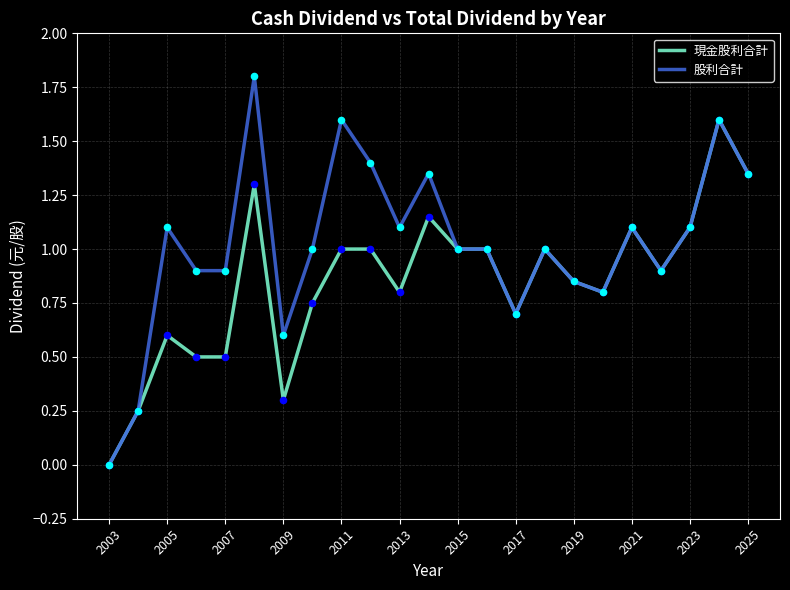

Which series has the largest total across all categories?

股利合計